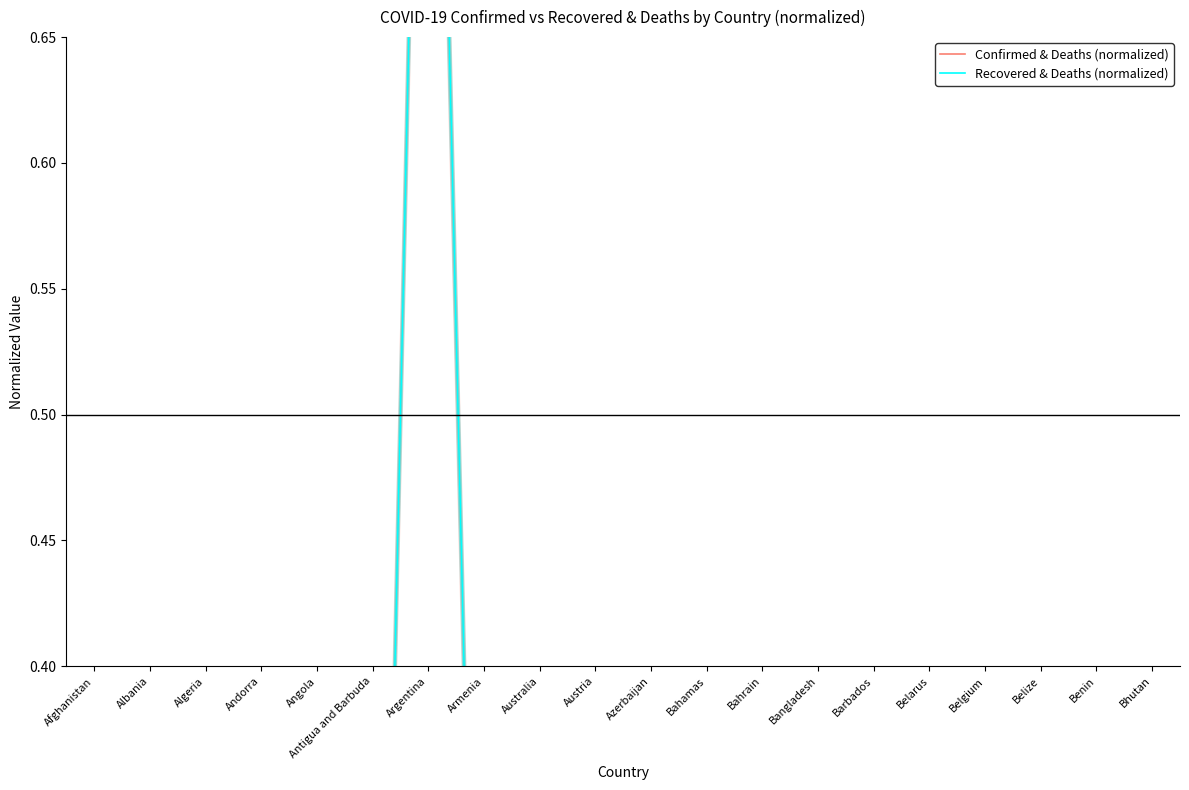

What is the label of the 18th point from the left?

Belize